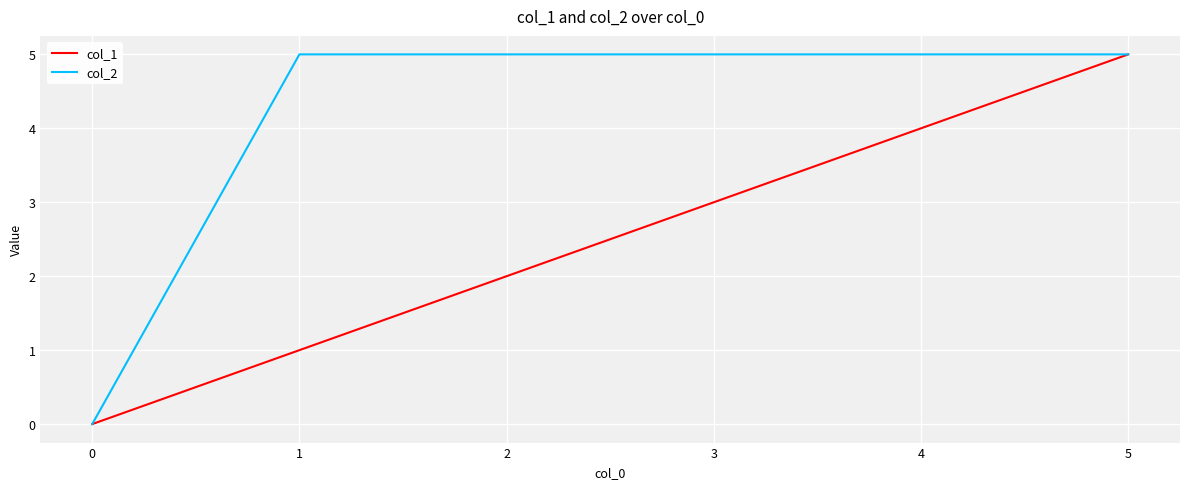

Does the chart have visible grid lines?

Yes